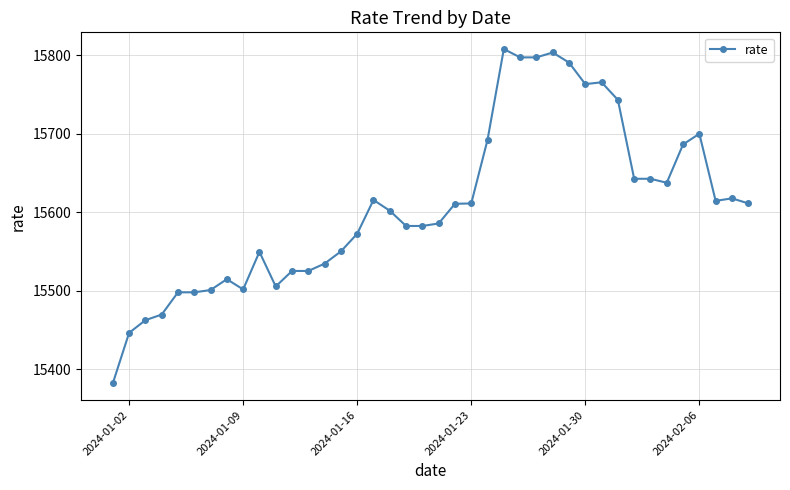

What is the value of the 11th point from the left?

15505.6